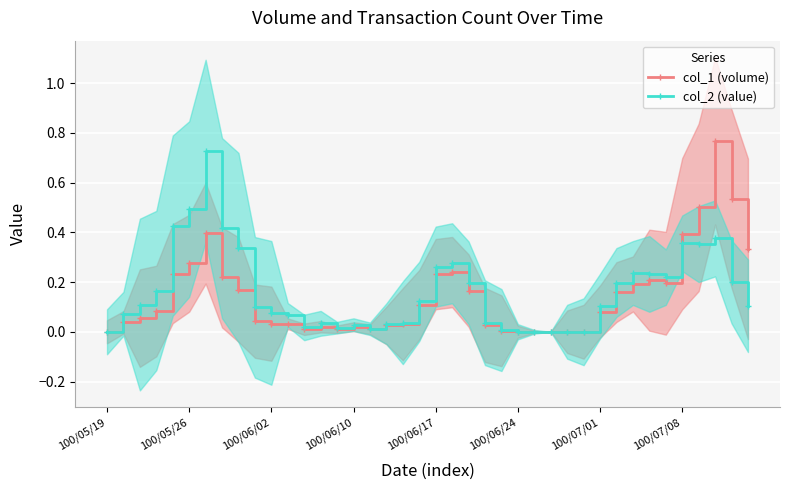

True or false: col_2 (value) has more than 0 interior local peaks.

True